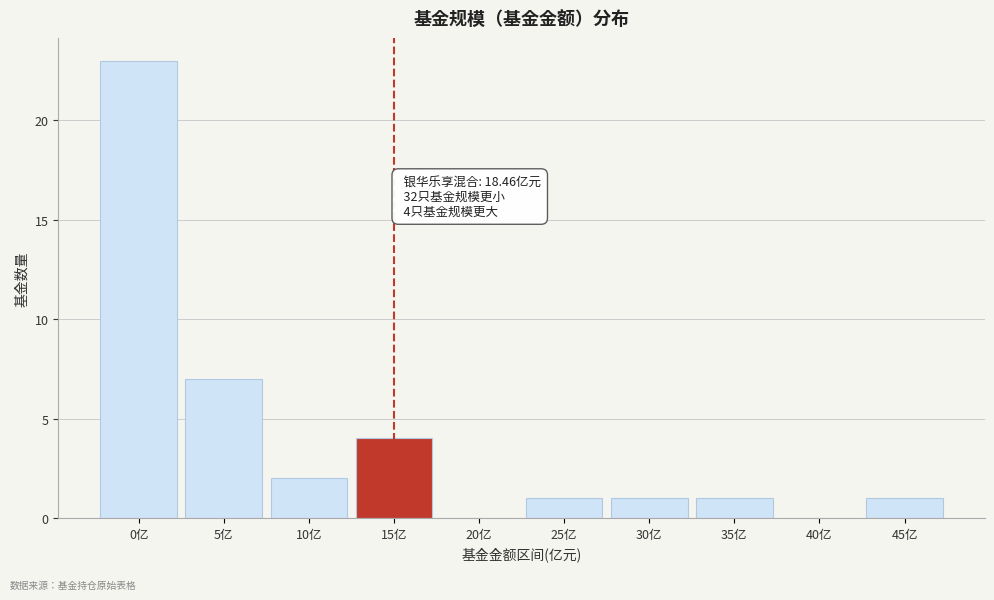

Reading left to right, what are all the values shown in this chart?

0亿=23	5亿=7	10亿=2	15亿=4	20亿=0	25亿=1	30亿=1	35亿=1	40亿=0	45亿=1